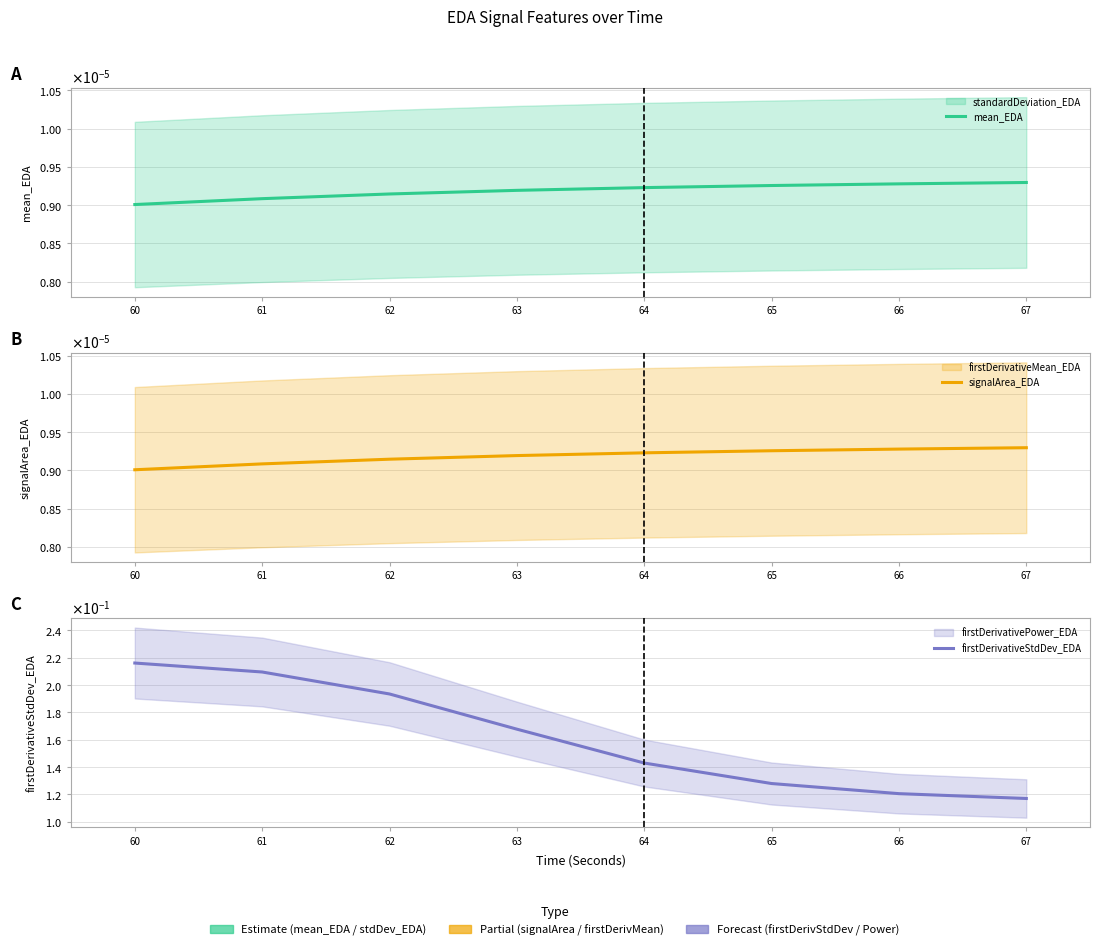

True or false: mean_EDA and firstDerivativeStdDev_EDA intersect in this chart.

False